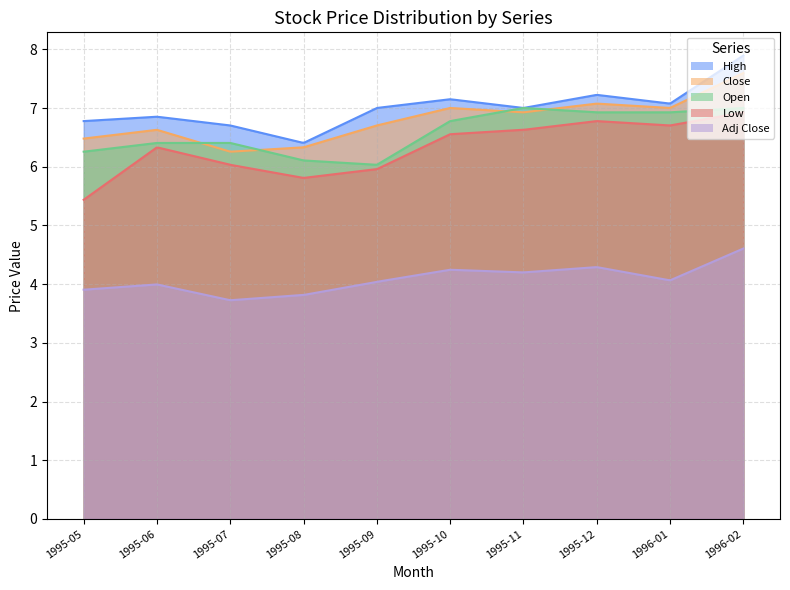

The value of Close at 1 is 9.2. True or false?

False